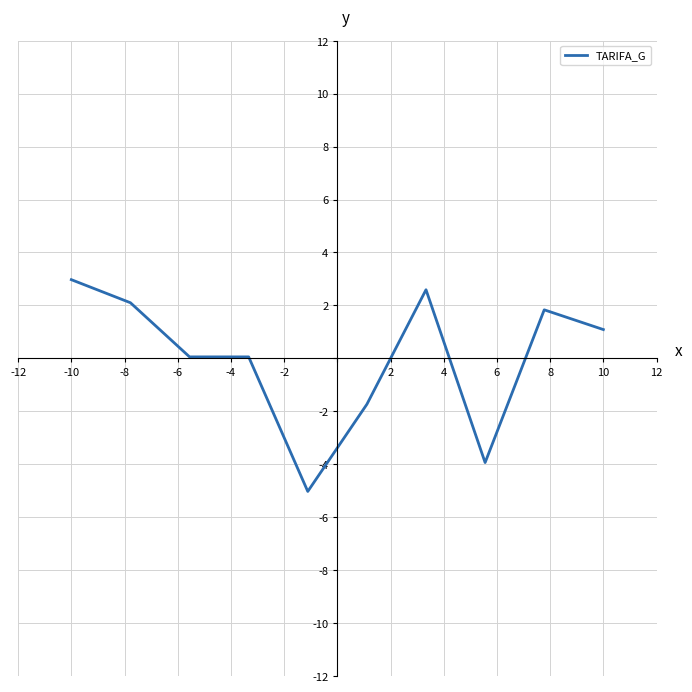

What is the smallest value displayed?

-5.0